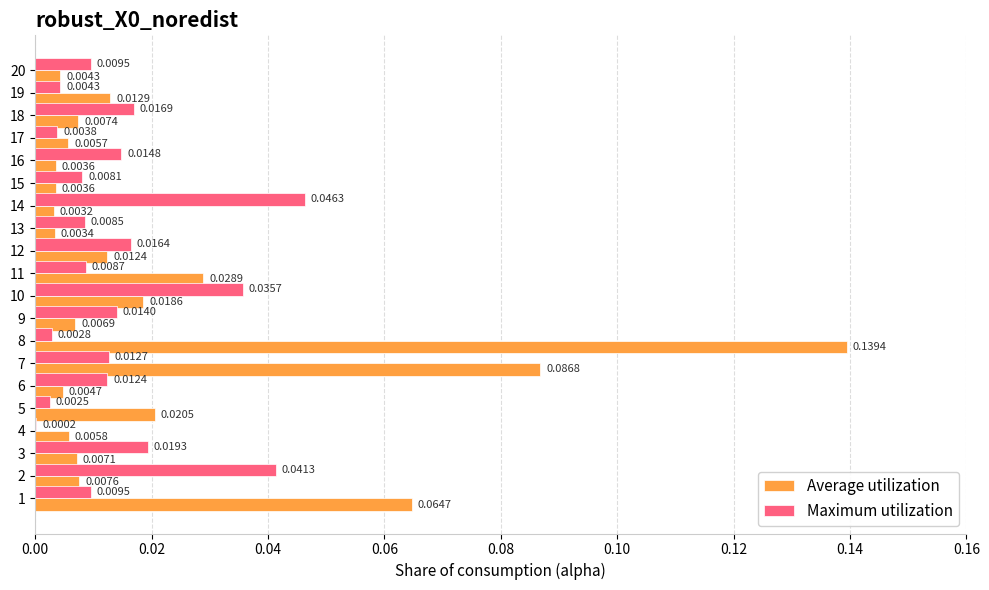

Where is Maximum utilization nearest to the value 0?

4